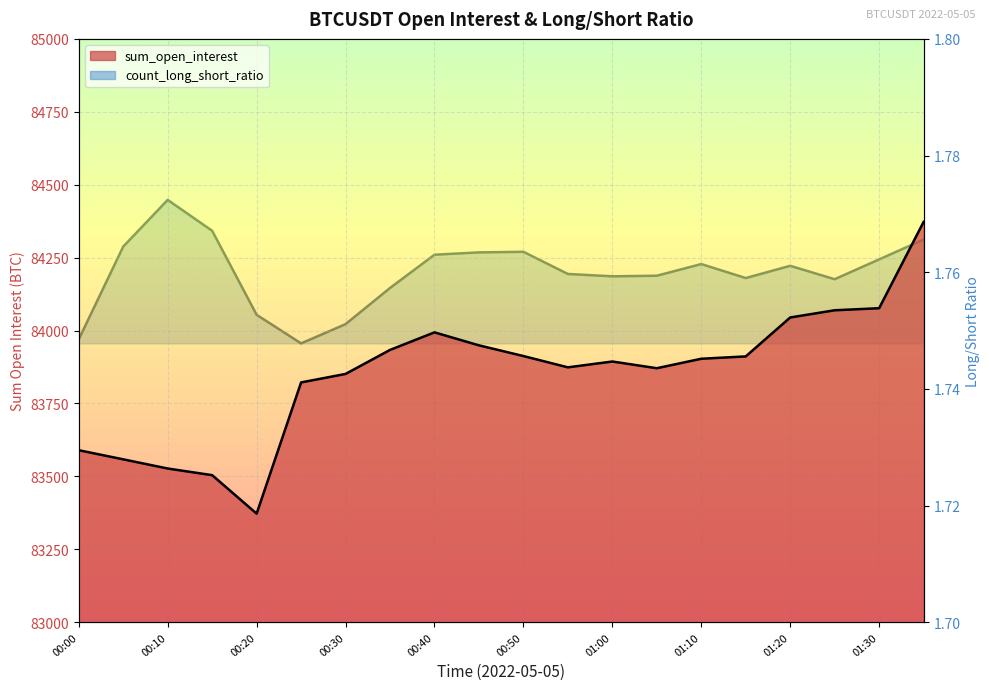

What is the approximate value of sum_long_short_ratio at 01:20?

1.8